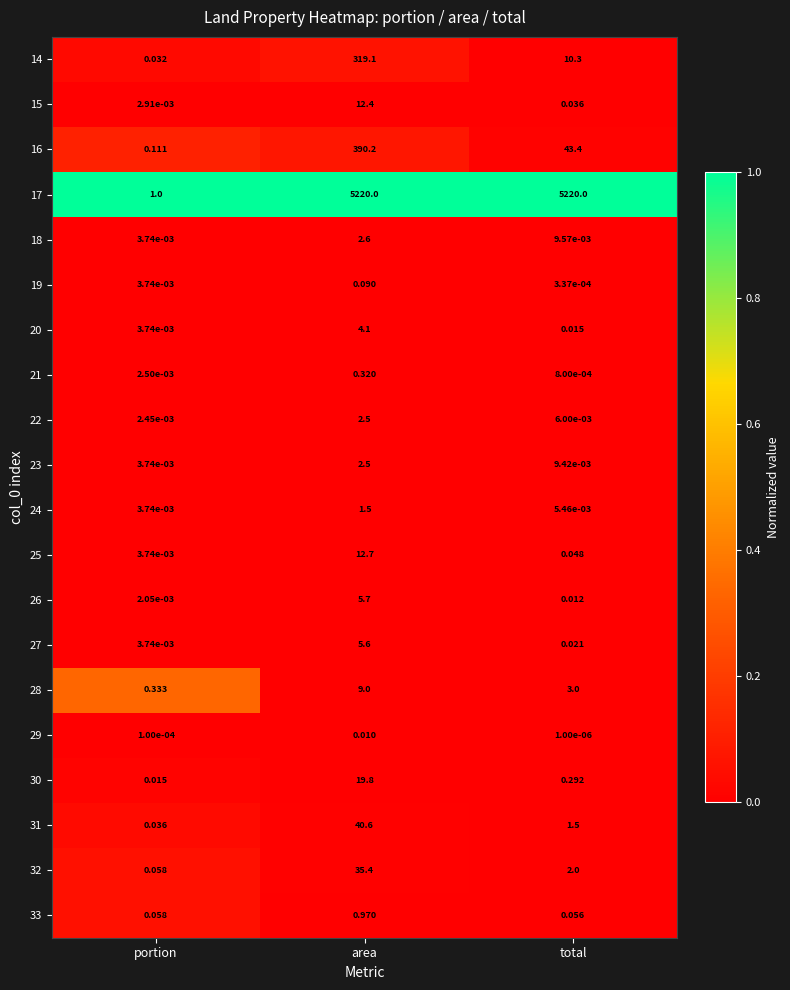

Rank the categories by 24 value from lowest to highest.

portion, total, area